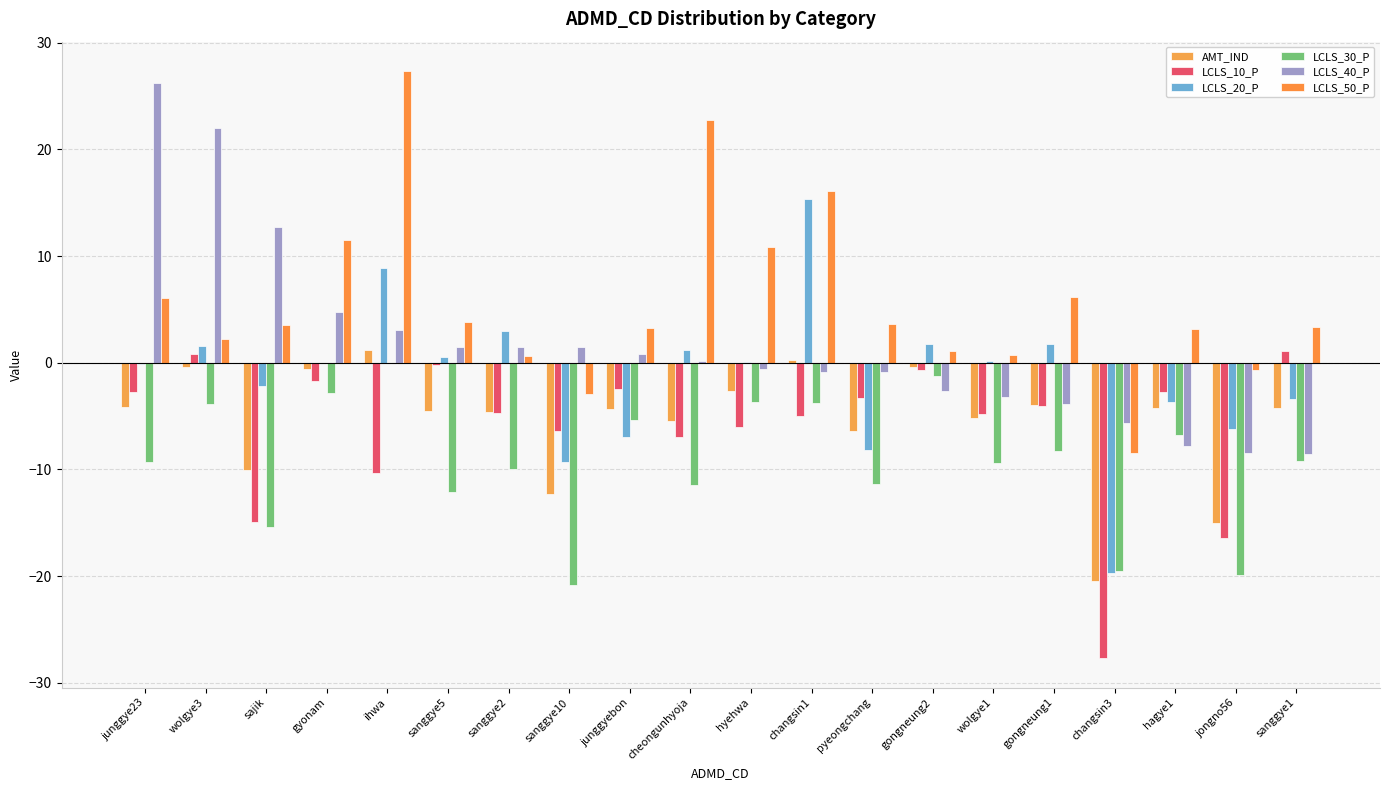

Reading left to right, list all the values displayed in this chart.

AMT_IND: -4.2	-0.4	-10.0	-0.6	1.2	-4.5	-4.6	-12.3	-4.3	-5.4	-2.6	0.3	-6.4	-0.4	-5.2	-4.0	-20.5	-4.3	-15.0	-4.3
LCLS_10_P: -2.8	0.9	-14.9	-1.7	-10.3	-0.2	-4.7	-6.4	-2.5	-7.0	-6.1	-5.0	-3.3	-0.7	-4.8	-4.0	-27.7	-2.7	-16.5	1.1
LCLS_20_P: -0.1	1.6	-2.2	-0.1	8.9	0.6	3.0	-9.3	-6.9	1.2	0.1	15.4	-8.2	1.8	0.2	1.8	-19.7	-3.7	-6.2	-3.4
LCLS_30_P: -9.3	-3.8	-15.4	-2.9	-0.1	-12.1	-9.9	-20.8	-5.4	-11.4	-3.6	-3.8	-11.3	-1.3	-9.4	-8.3	-19.5	-6.8	-19.9	-9.2
LCLS_40_P: 26.2	22.0	12.7	4.8	3.1	1.5	1.5	1.5	0.8	0.1	-0.6	-0.9	-0.9	-2.6	-3.2	-3.8	-5.6	-7.8	-8.5	-8.6
LCLS_50_P: 6.1	2.2	3.5	11.5	27.3	3.8	0.6	-2.9	3.3	22.8	10.8	16.1	3.7	1.1	0.7	6.2	-8.5	3.2	-0.7	3.3